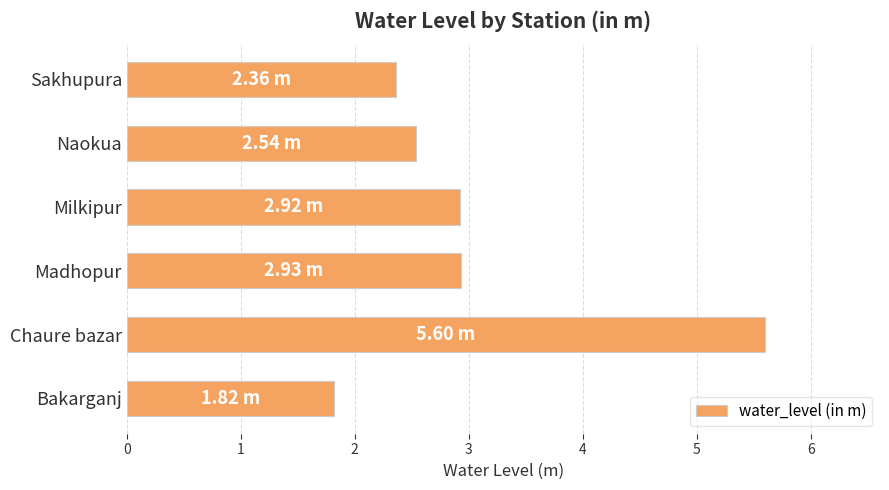

What is the average value?

3.0